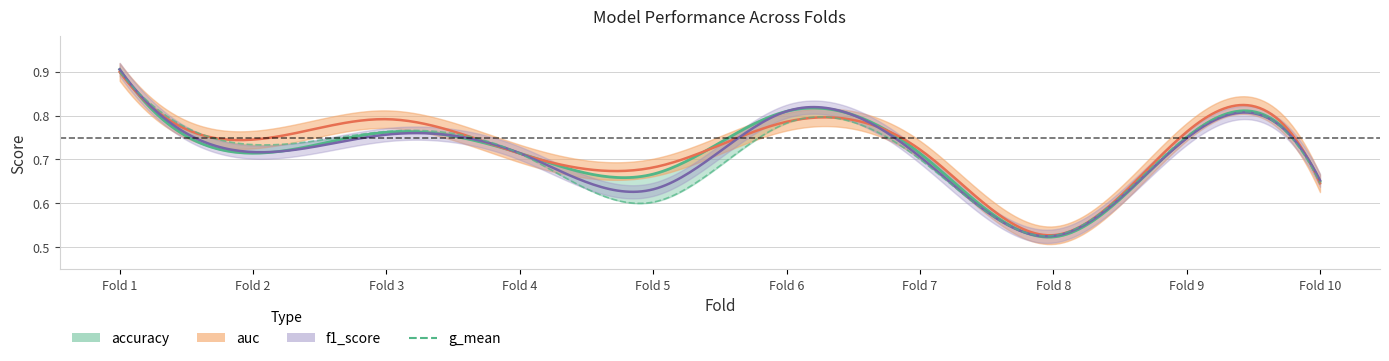

What is the difference between the maximum and minimum values in the g_mean series?

0.4